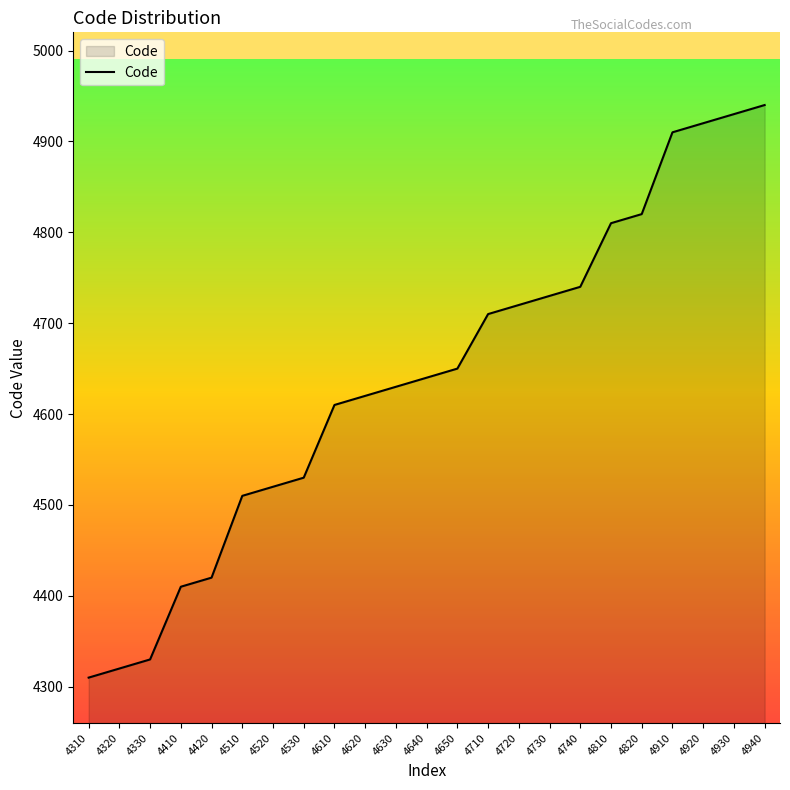

The value at 4720 is 4720. True or false?

True